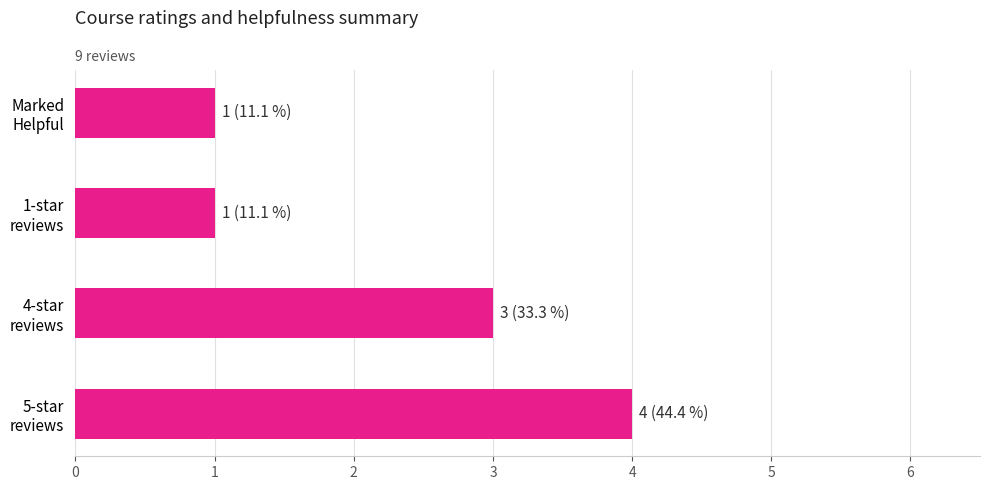

What is the maximum value shown in the chart?

4